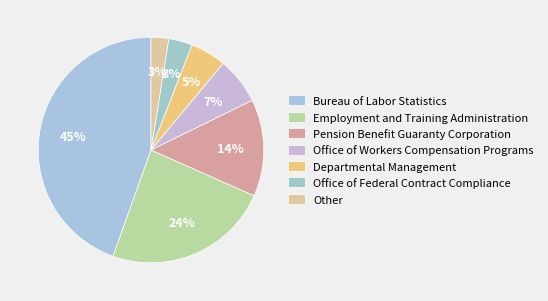

What is the smallest slice in the pie chart?

Other